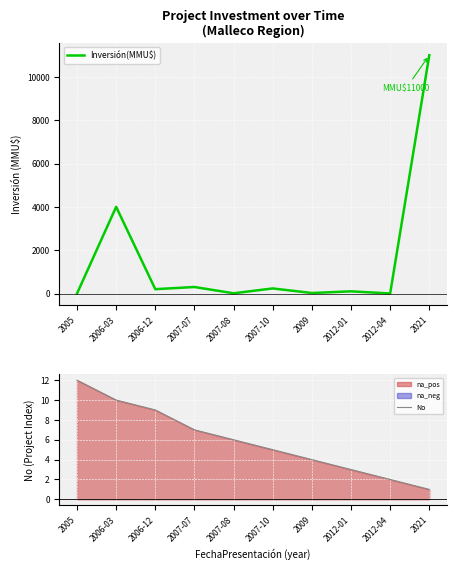

Between 2009 and 2007-07, which is larger?

2007-07